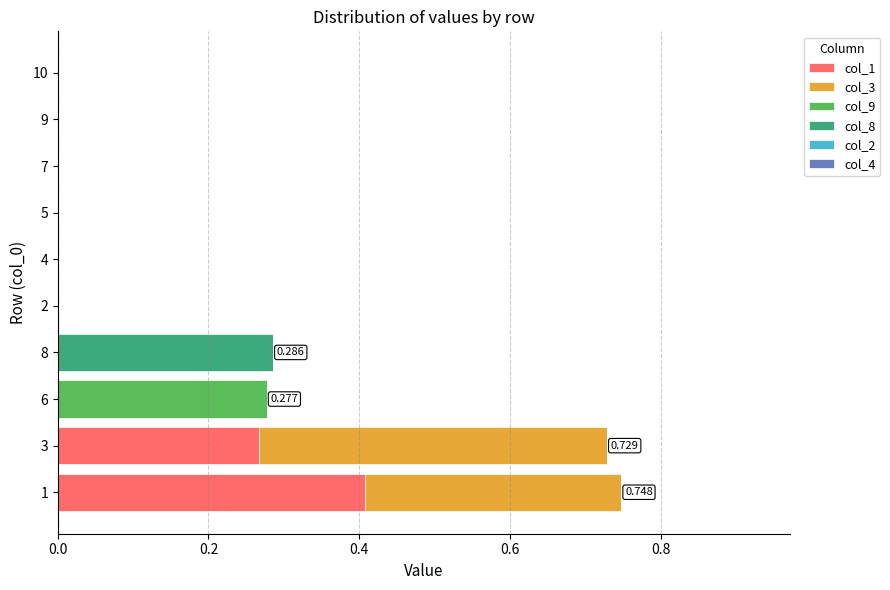

Count the number of categories in the chart.

10